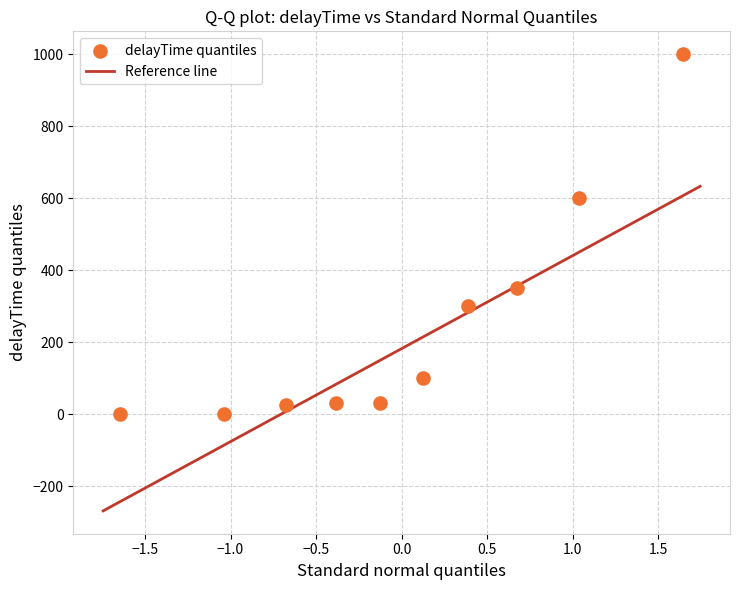

What Y value in the scatter plot is closest to 500?

600